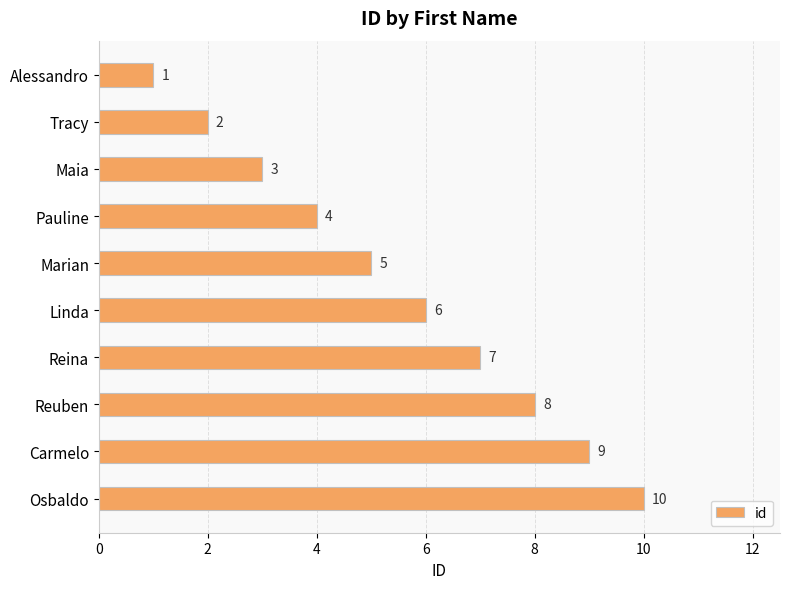

True or false: the data shows 2 at Tracy.

True